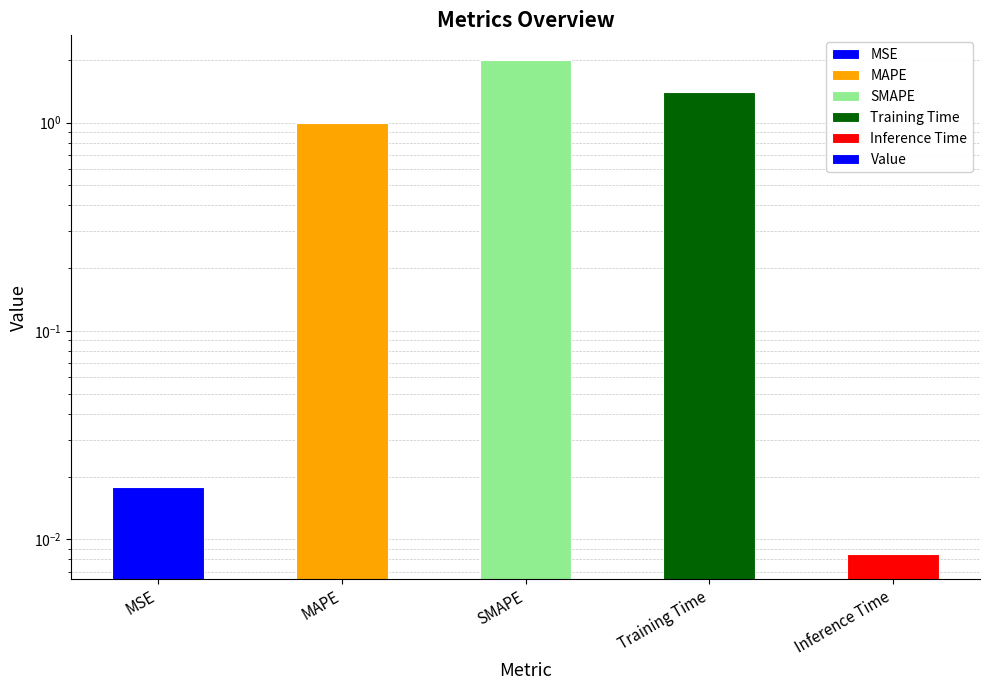

Rank the categories by value from lowest to highest.

Inference Time, MSE, MAPE, Training Time, SMAPE